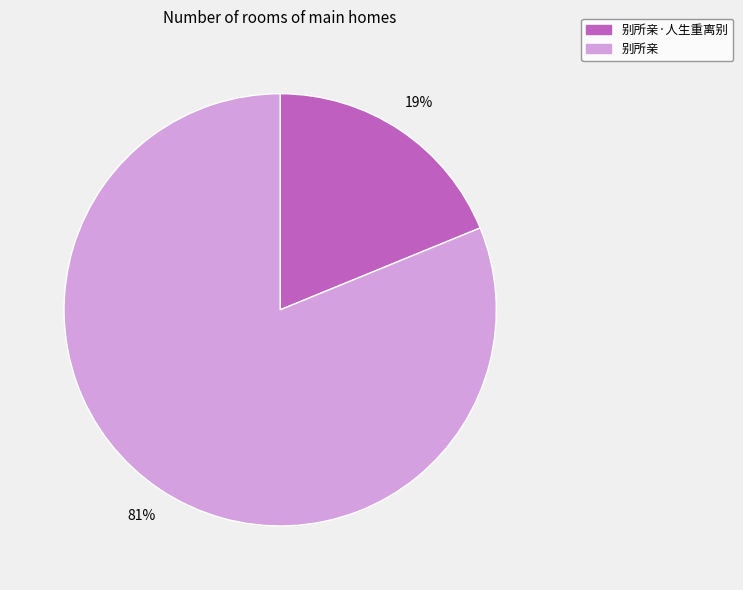

Does any single category account for the majority?

Yes